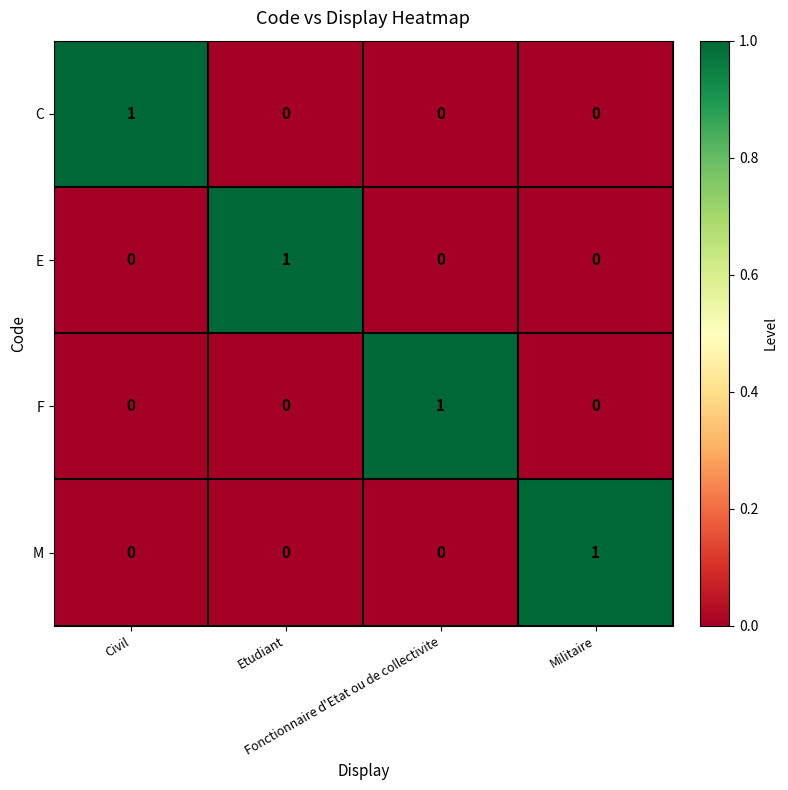

Count the number of categories in the chart.

4